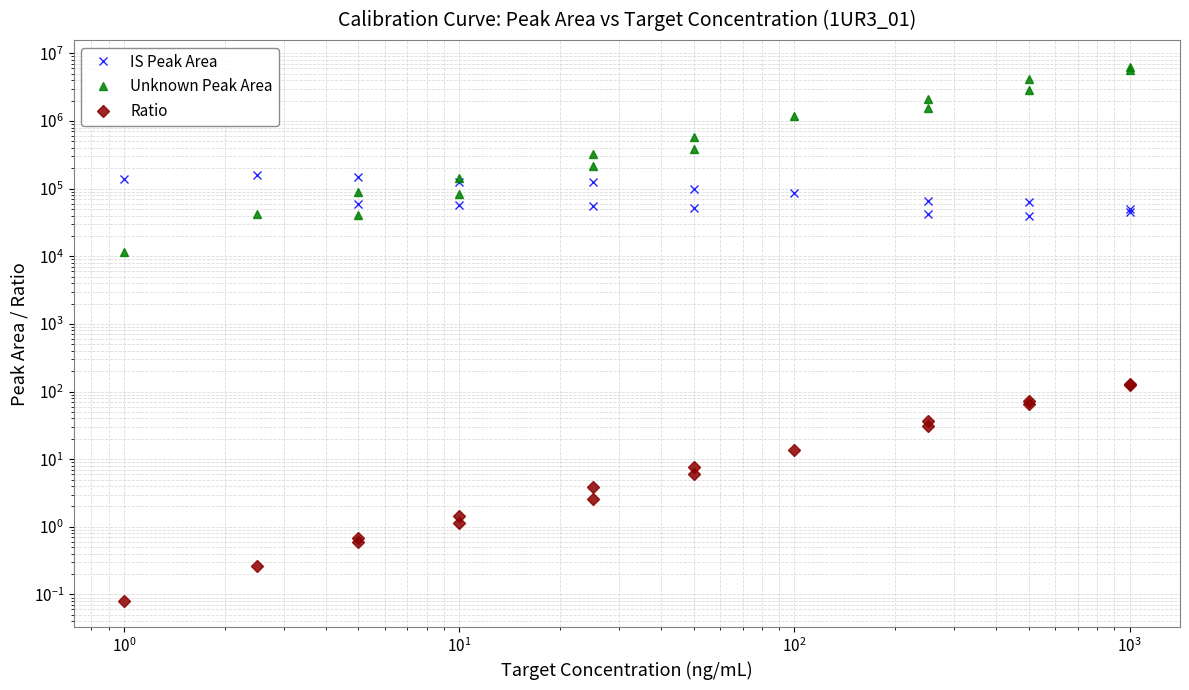

The value of Ratio at $\mathdefault{10^{-2}}$ is 0.1. True or false?

False